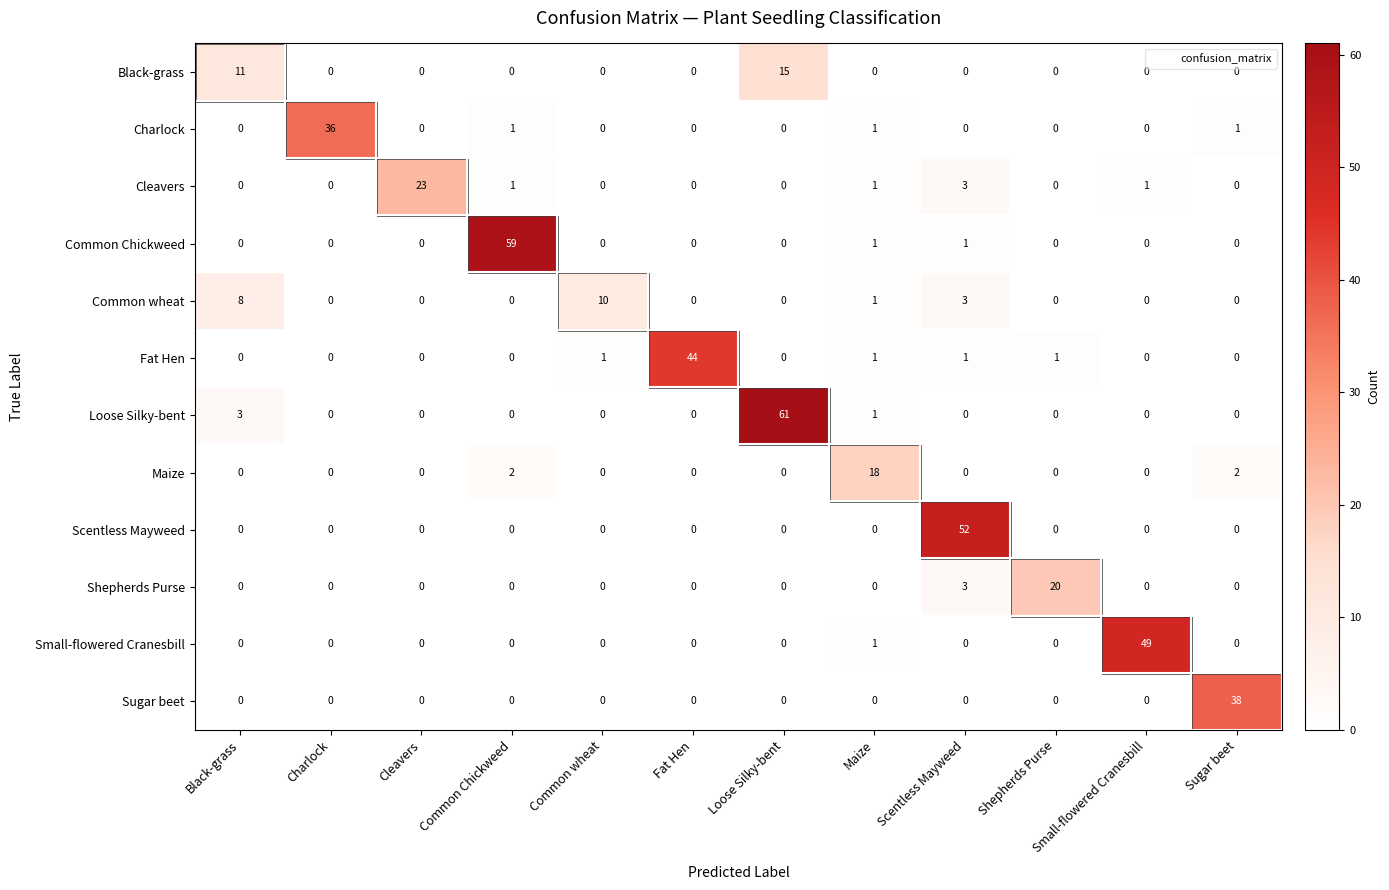

Count the number of categories in the chart.

12